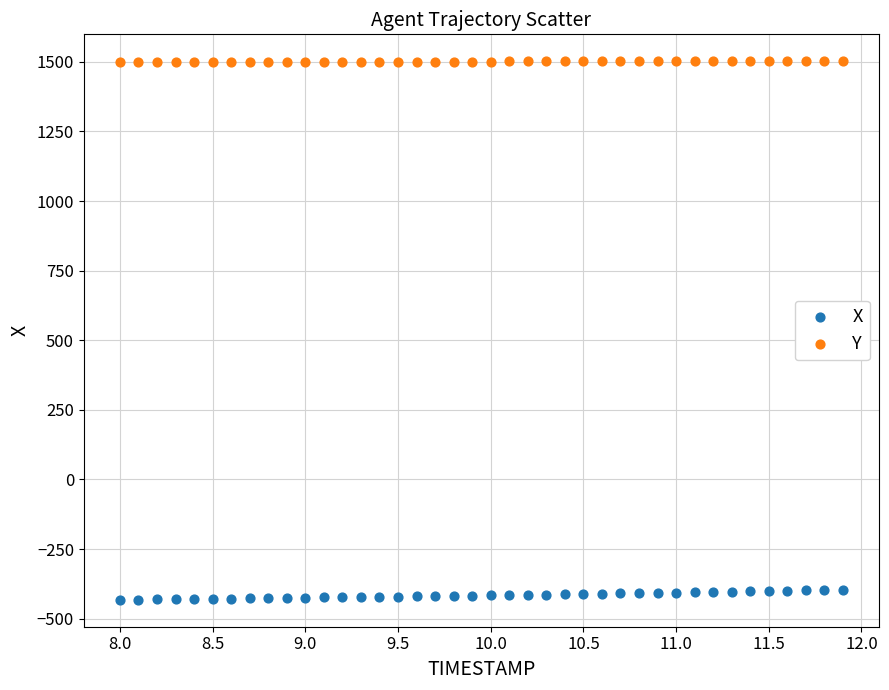

Which series reaches the maximum Y coordinate?

Y